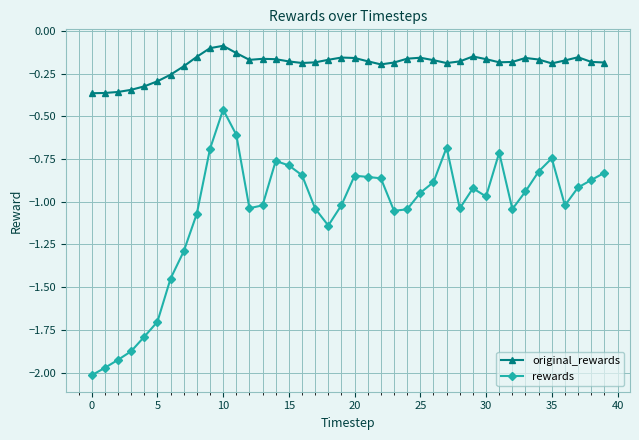

At how many categories does at least one series exceed -1?

40